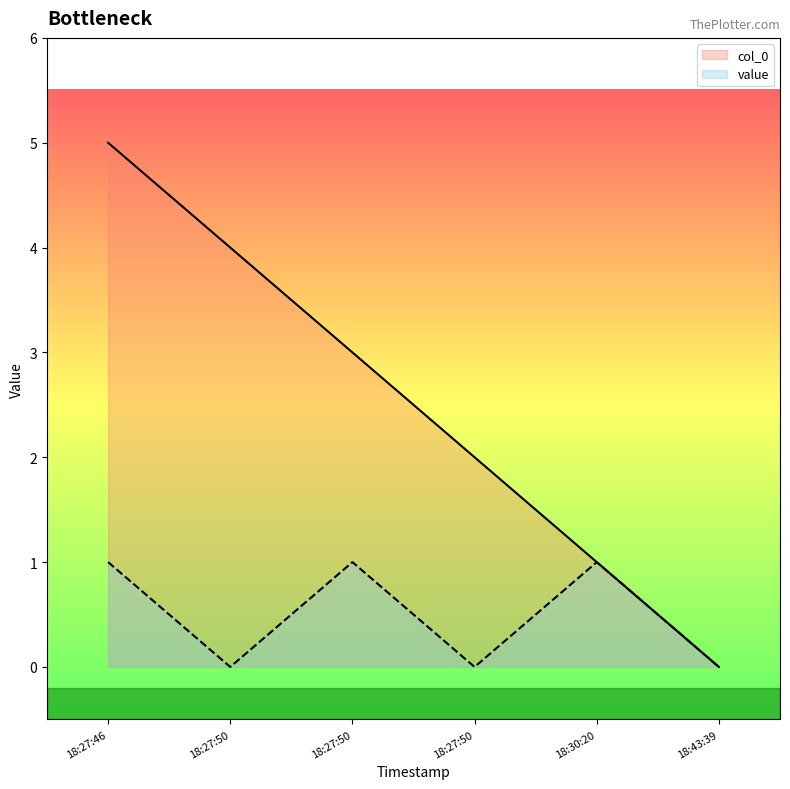

How many interior local valleys does the value series have?

2